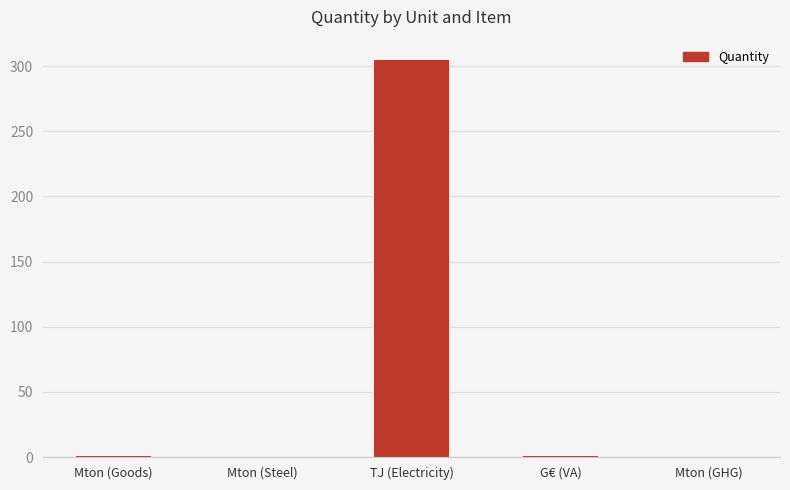

What is the greatest value displayed?

305.0